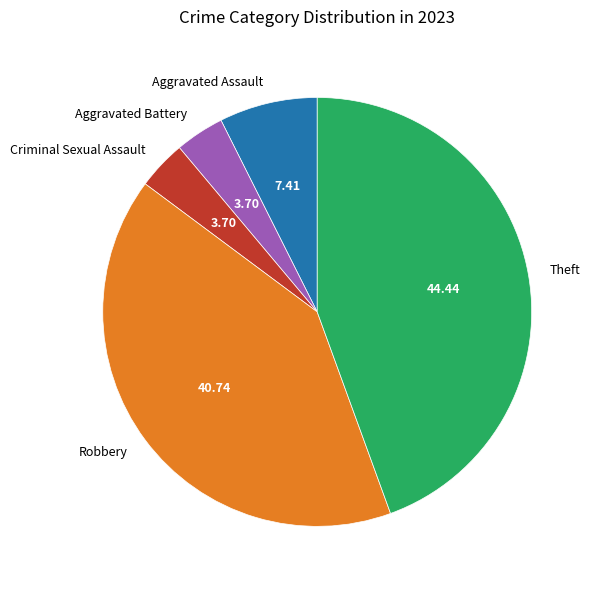

Which category has the biggest portion of the pie?

Theft